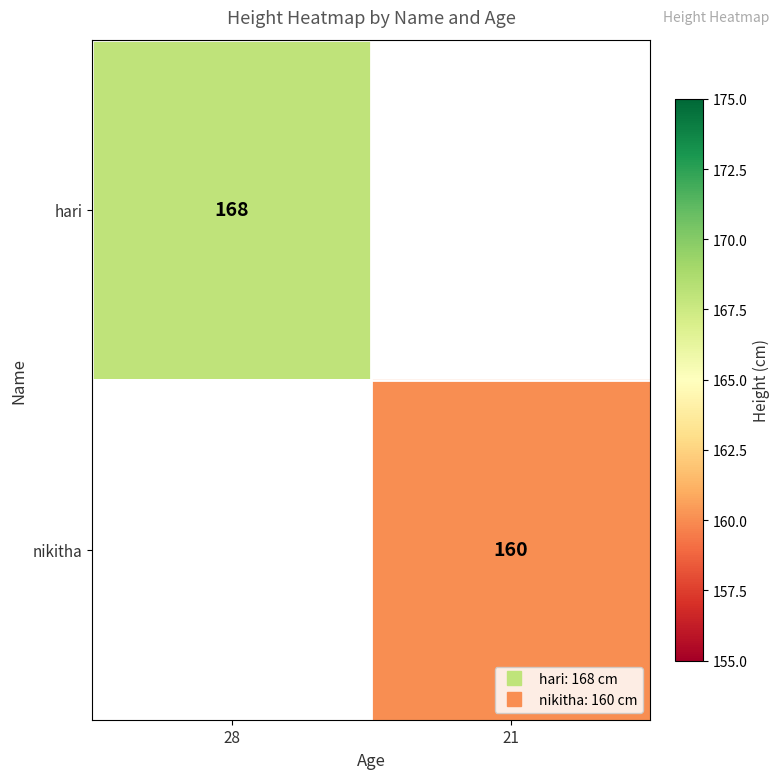

Which series has the widest spread of values?

hari